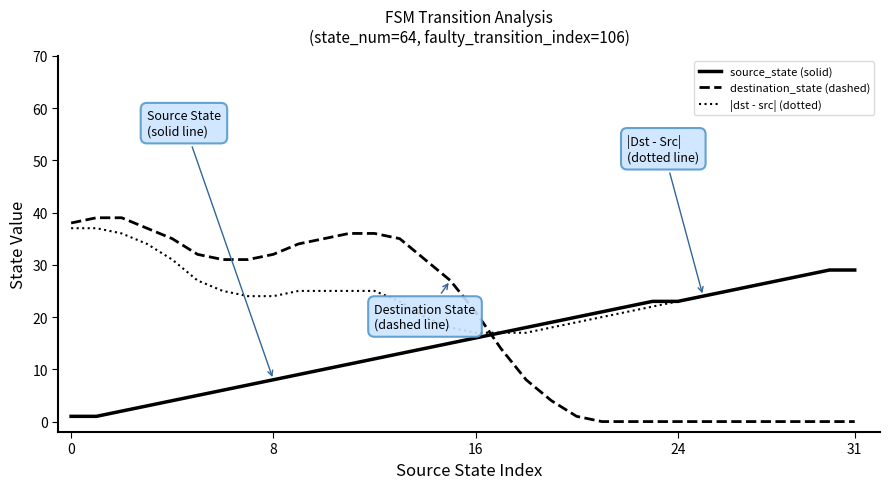

What are all the series names shown in the legend?

source_state (solid), destination_state (dashed), |dst - src| (dotted)